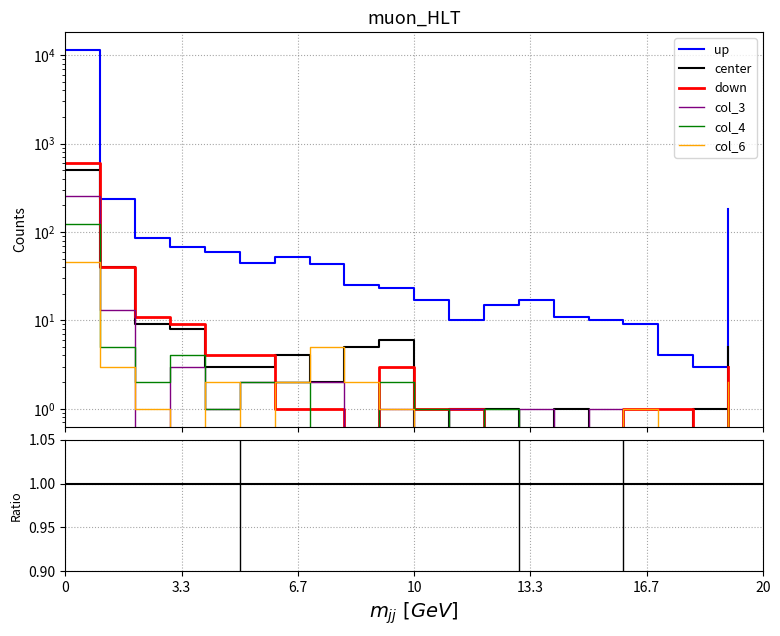

Is this an area chart (filled region under the line)?

No